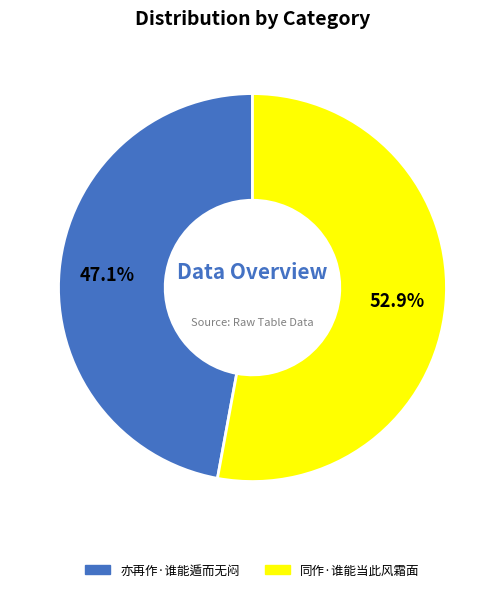

To the nearest percent, what is the average slice percentage?

50%